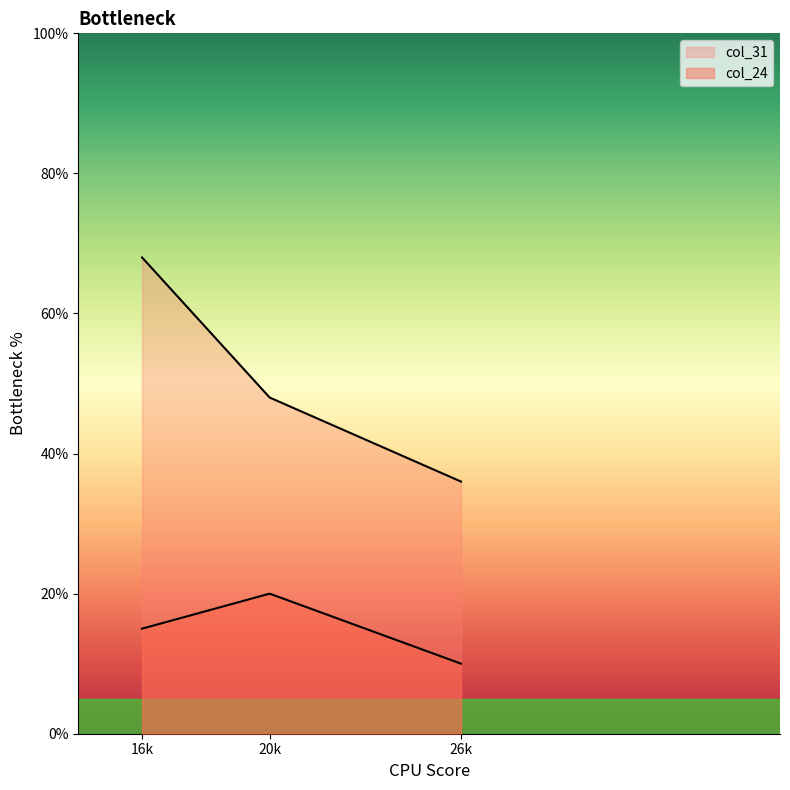

What is the difference between the second highest and minimum values in the col_31 series?

12